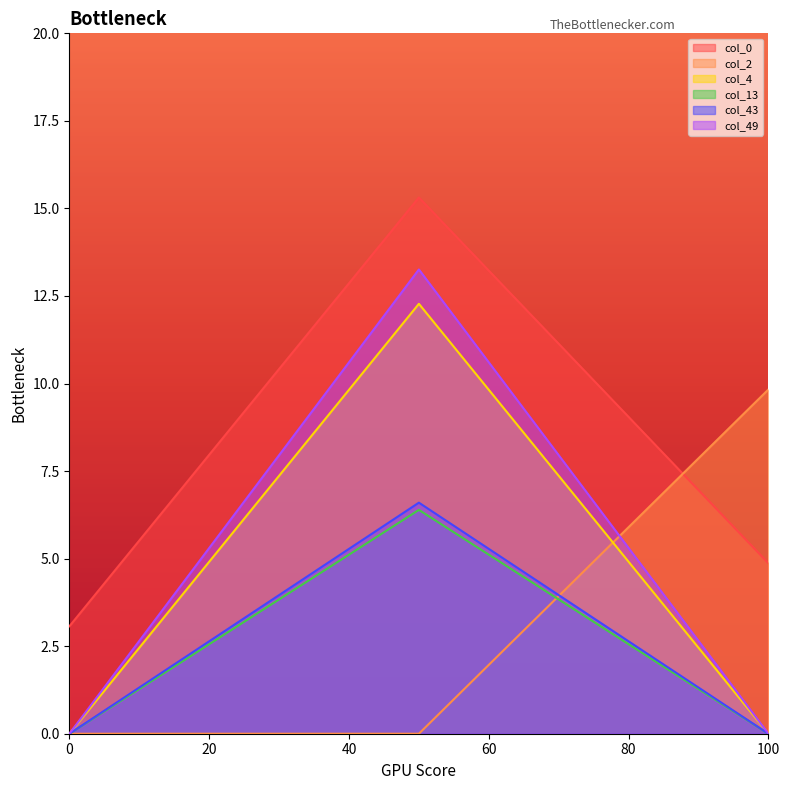

Which series changed the most between 0 and 100?

col_2